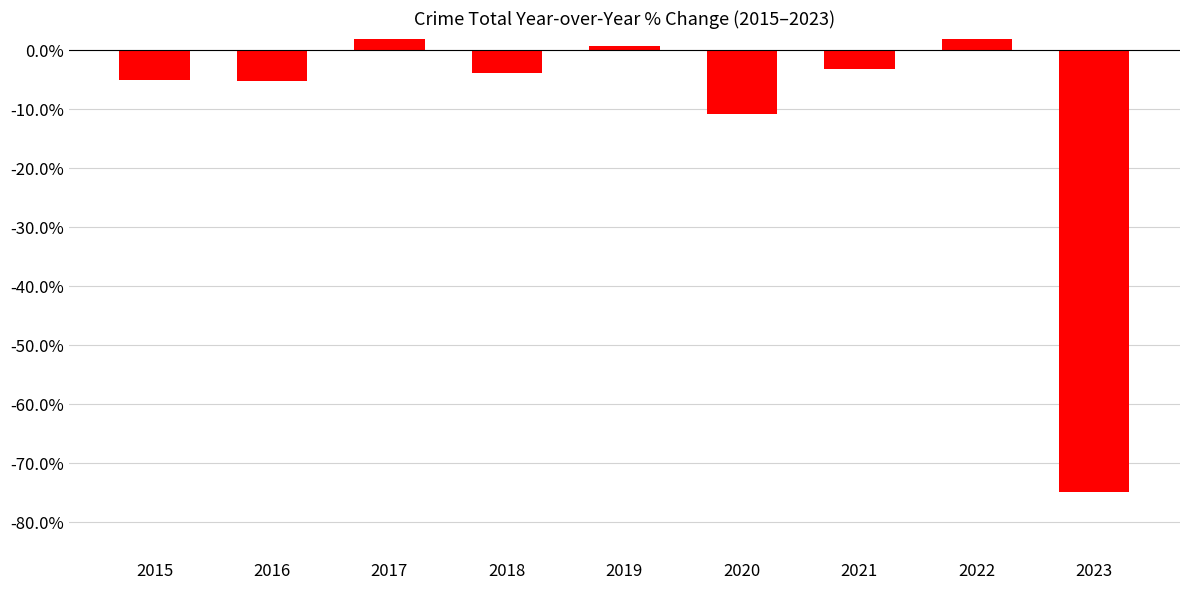

Rank the categories by value from highest to lowest.

2022, 2017, 2019, 2021, 2018, 2015, 2016, 2020, 2023